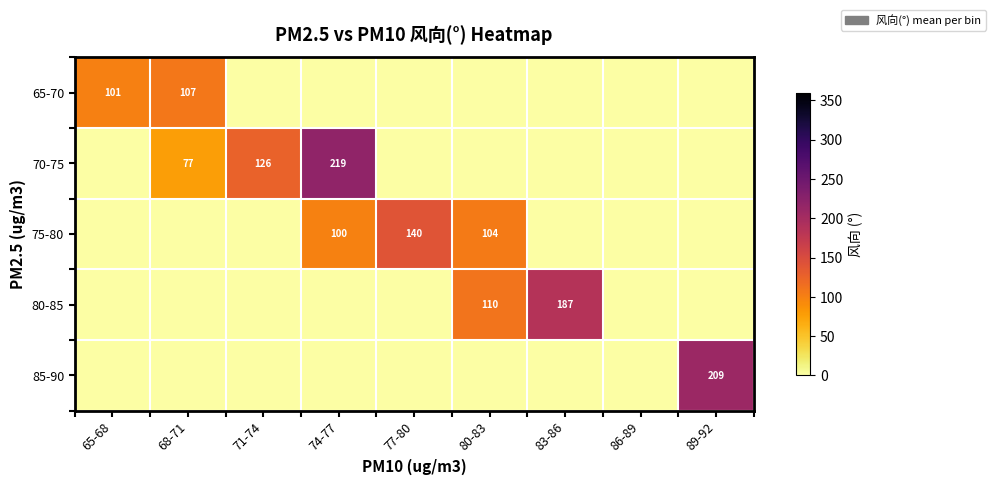

Count the number of data series in this chart.

5